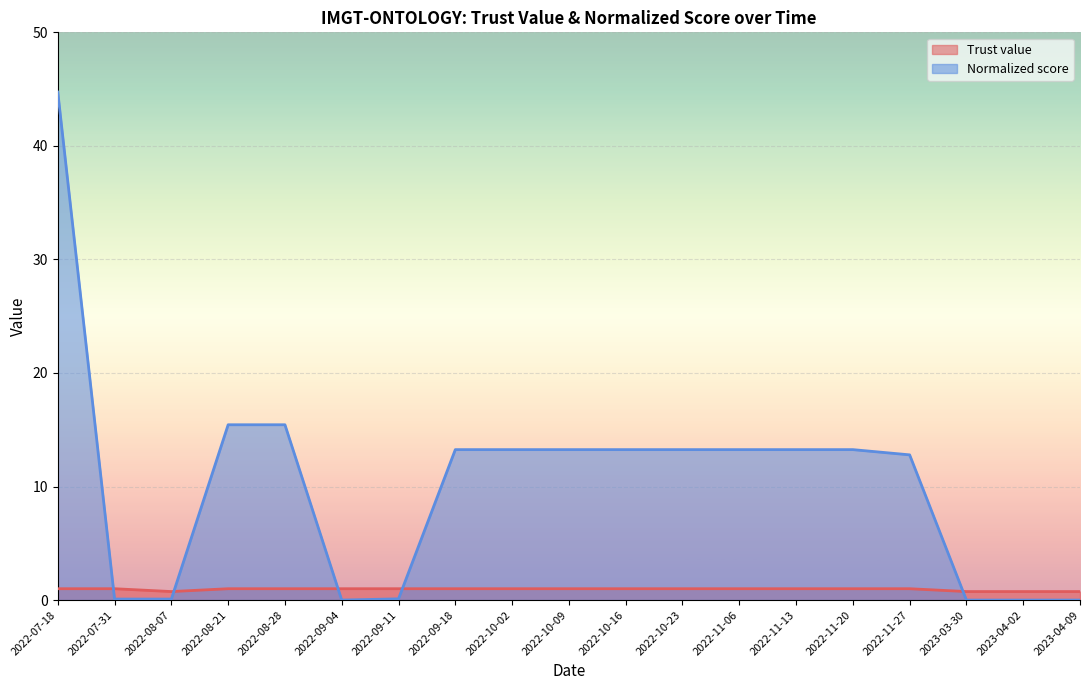

True or false: Normalized score has a value of 28.5 at 2023-03-30.

False